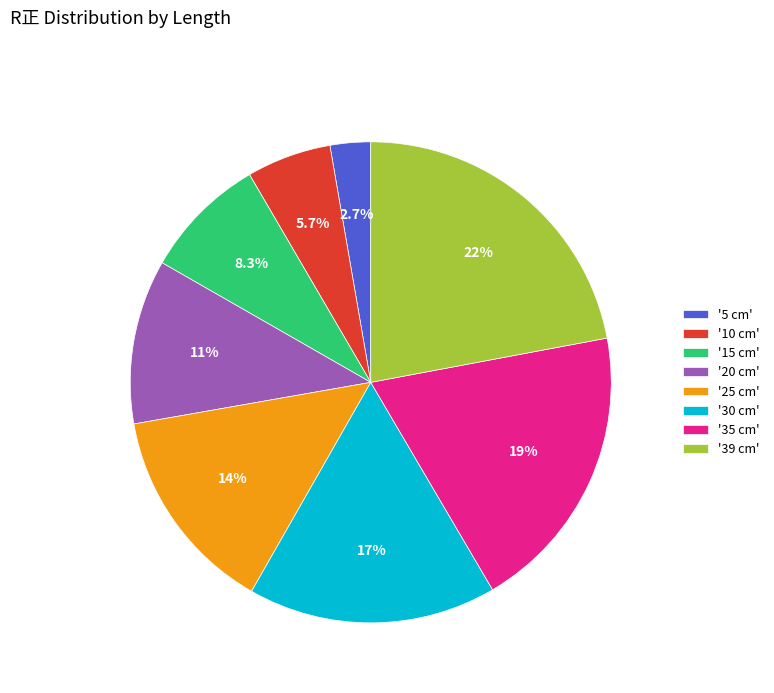

Do '5 cm' and '35 cm' together represent more than half of the pie?

No